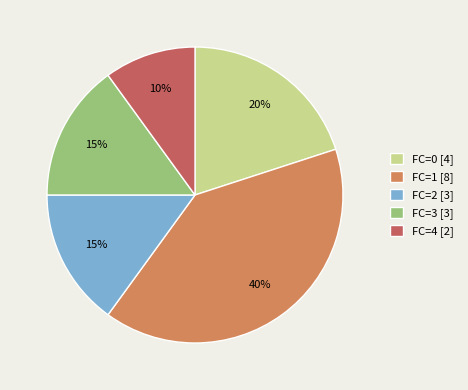

True or false: FC=3 [3] accounts for 24% of the total.

False